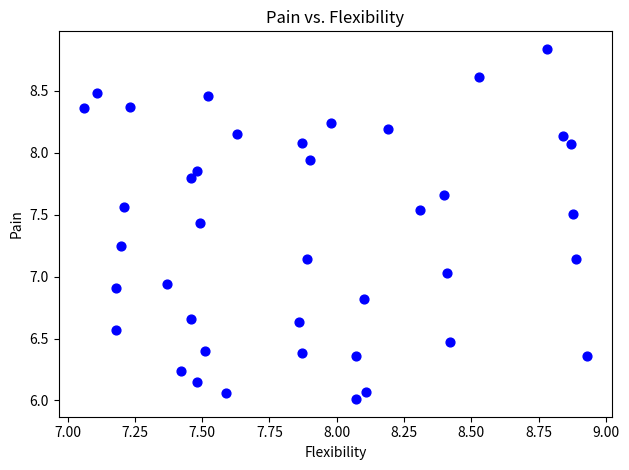

What is the range of X values (max minus min)?

1.9